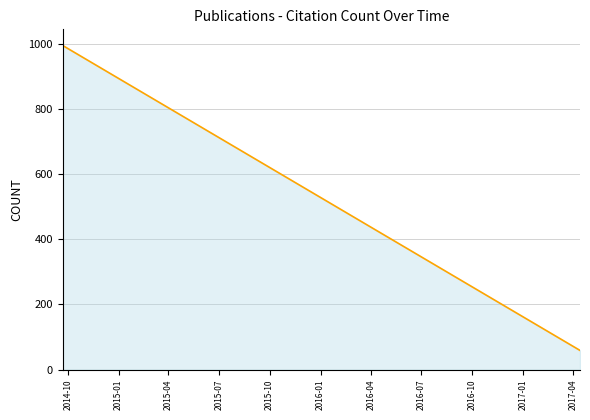

What is the greatest value displayed?

994